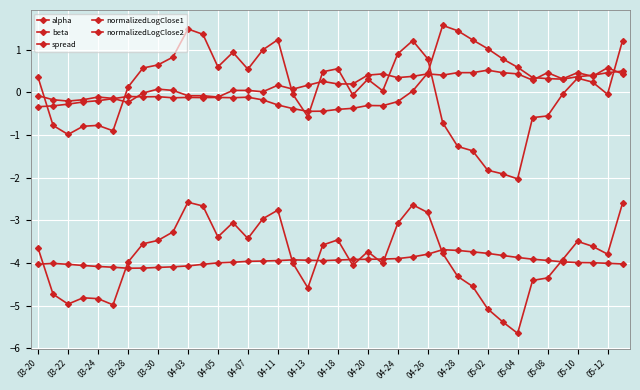

Count the number of data series in this chart.

5